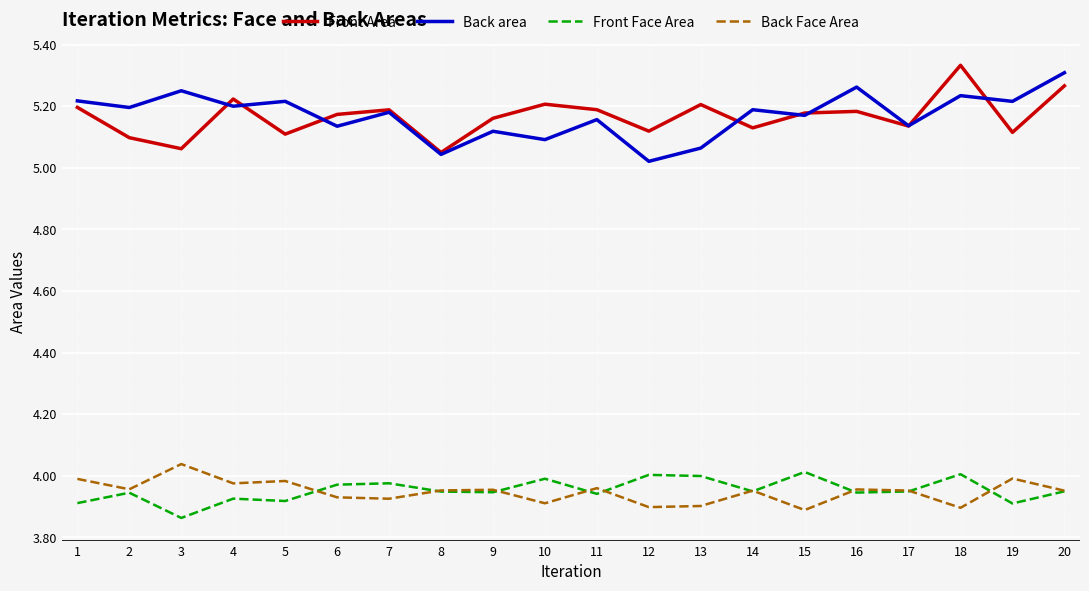

What is the sum of all Front Area values?

103.3